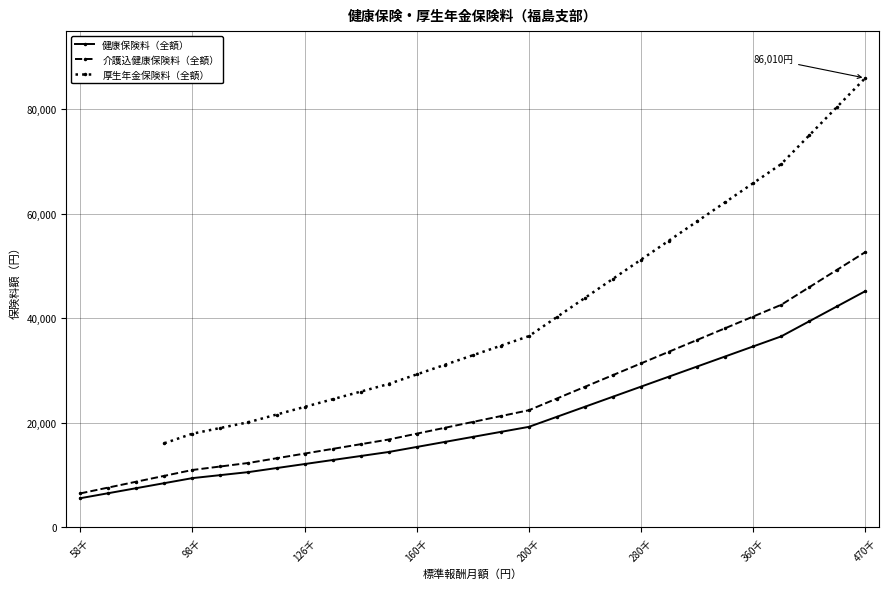

How many data points does each series have?

29